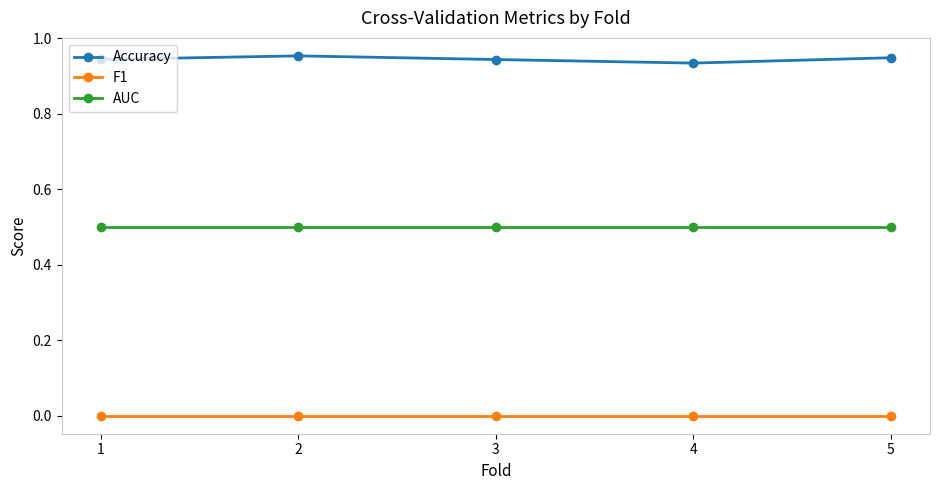

List the series in order of their overall mean, highest first.

Accuracy, AUC, F1